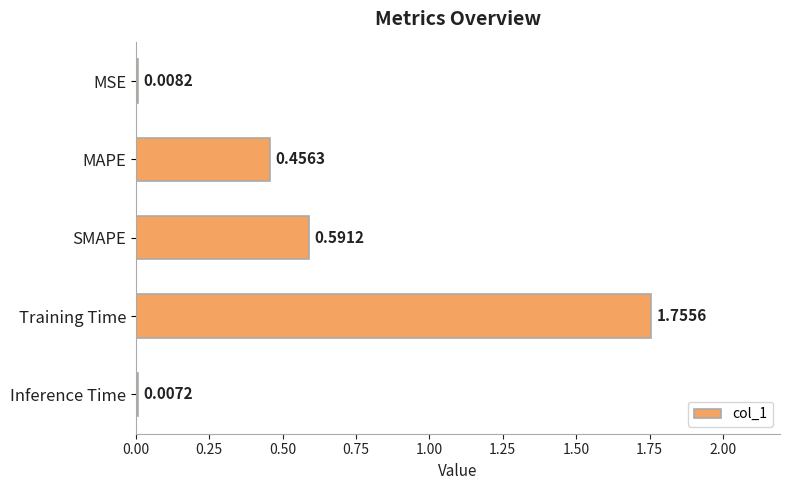

How many bars are there in total?

5